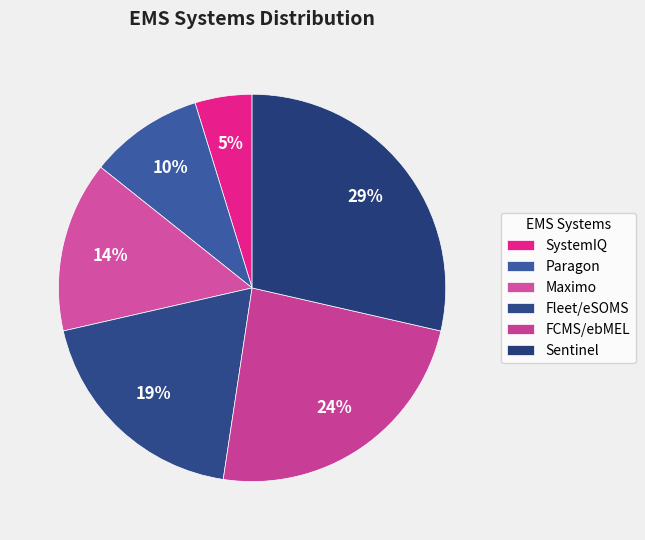

To the nearest percent, what is the difference between the Sentinel and Fleet/eSOMS slice percentages?

10%